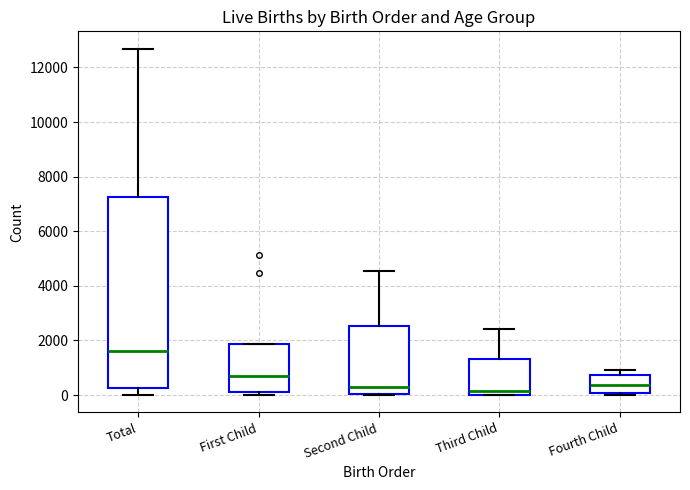

Which box is the tallest, from its lower edge to its upper edge?

Total